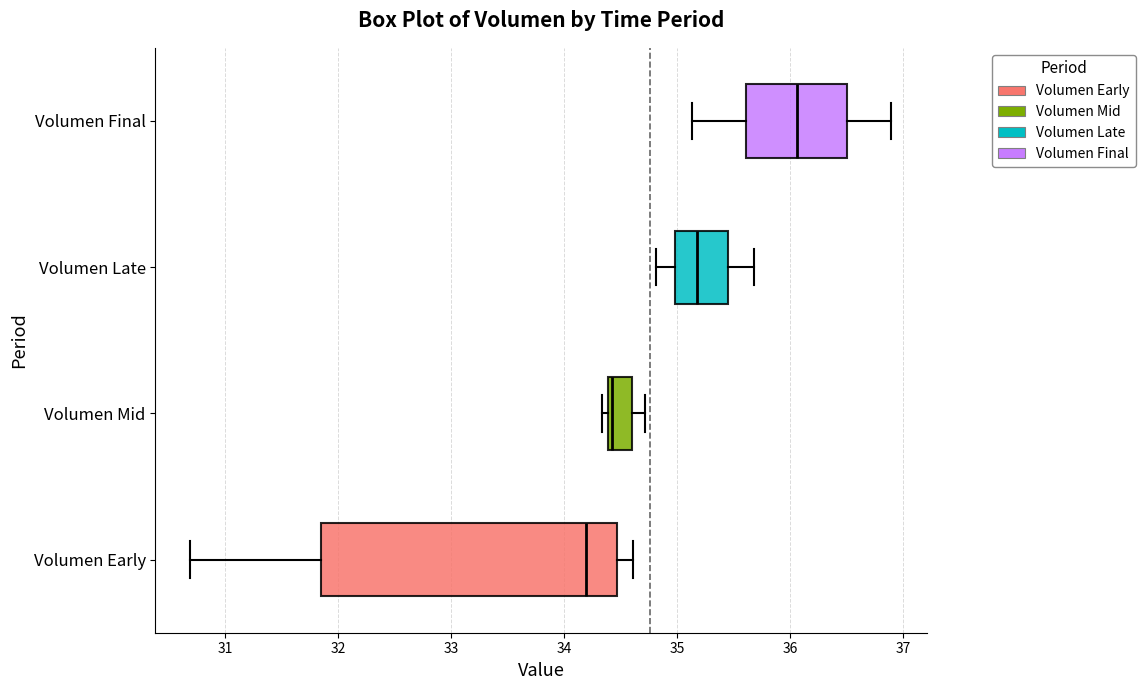

Reading bottom to top, read every box against the x-axis: the position of its median line, the range the box covers, and the ends of its whiskers. The values are not printed on the chart, so give them approximately, as read against the axis.

Volumen Early: median 34.2, box 31.8 to 34.5, whiskers 30.7 to 34.6
Volumen Mid: median 34.4 (just right of the box's left edge), box 34.4 to 34.6, whiskers 34.3 to 34.7
Volumen Late: median 35.2, box 35.0 to 35.4, whiskers 34.8 to 35.7
Volumen Final: median 36.1, box 35.6 to 36.5, whiskers 35.1 to 36.9